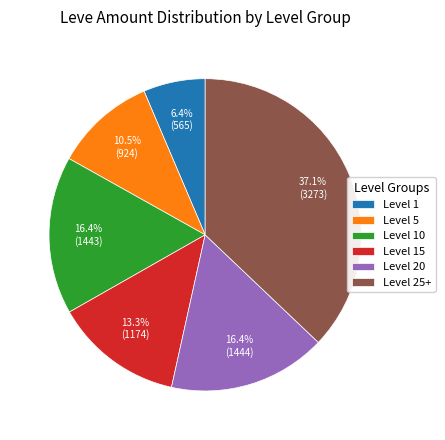

To the nearest percent, what is the average slice percentage?

17%